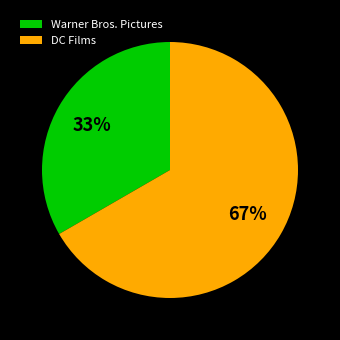

To the nearest percent, what is the average slice percentage?

50%